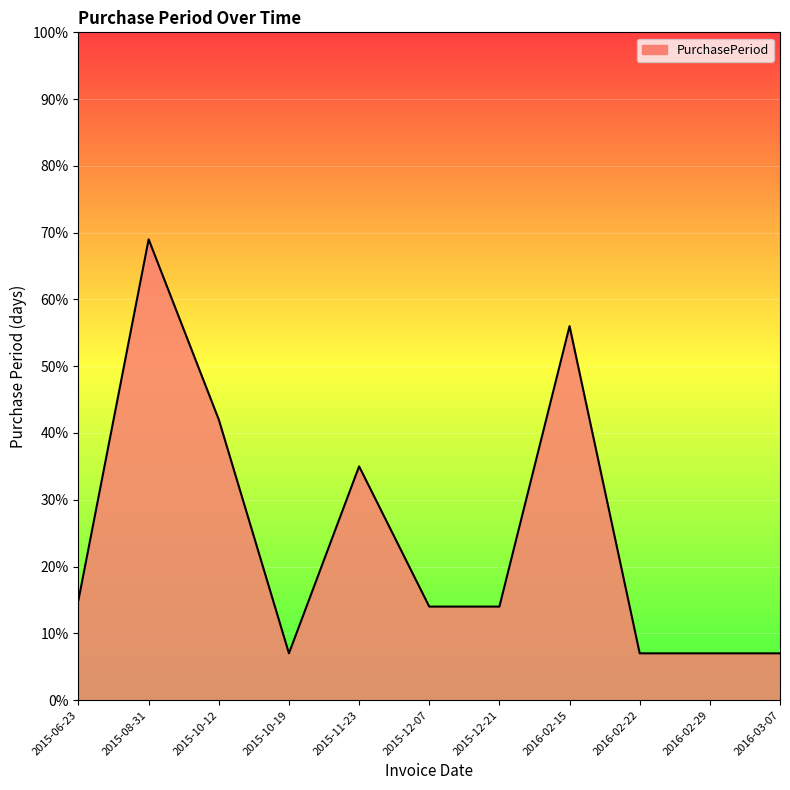

Between 2015-06-23 and 2015-10-12, which is larger?

2015-10-12